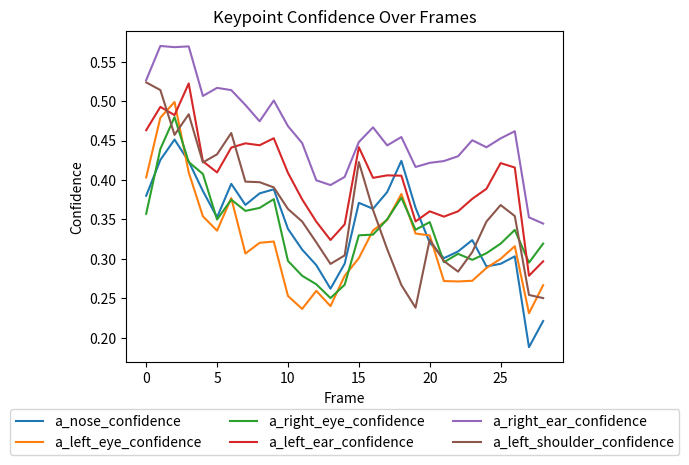

Does the chart display data point markers on the line(s)?

No